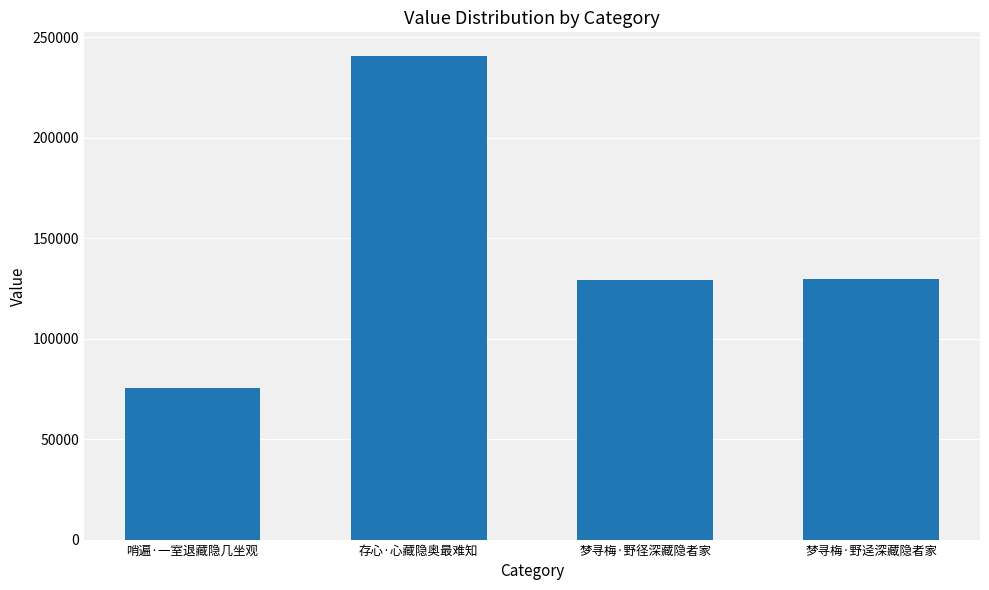

What is the difference between the second highest and minimum values?

54185